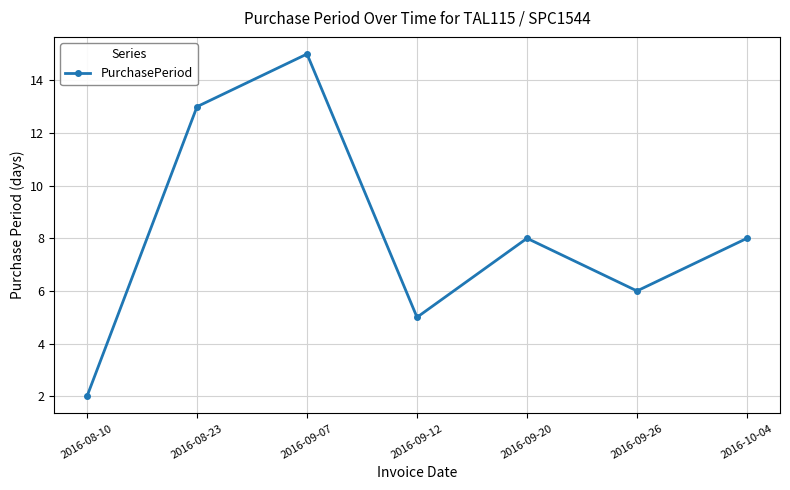

What position from the left is 2016-08-10?

1